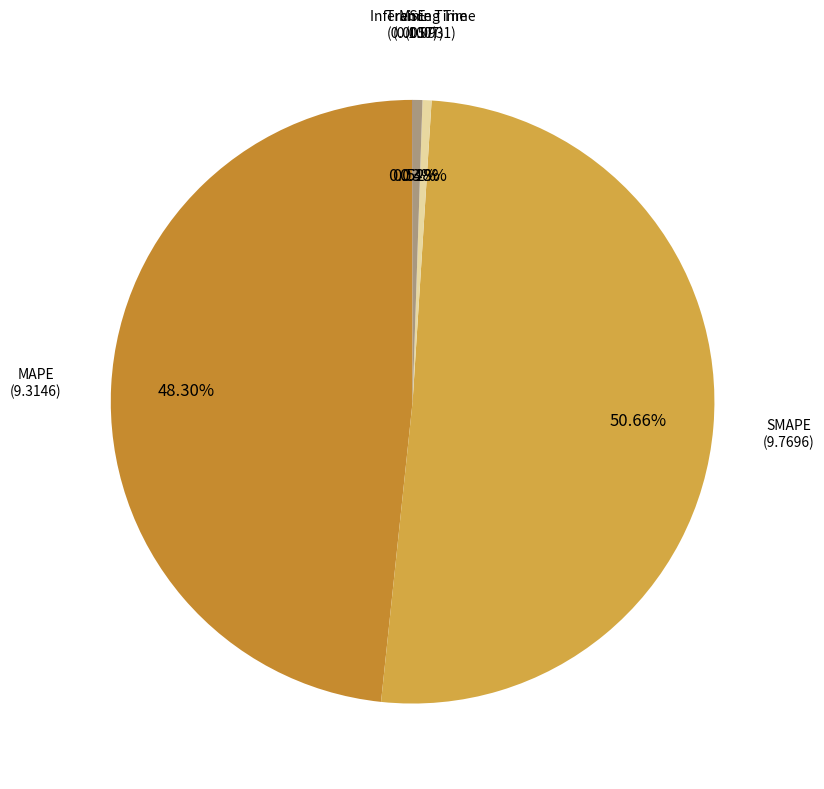

Rank the categories by value from highest to lowest.

SMAPE, MAPE, Inference Time, Training Time, MSE